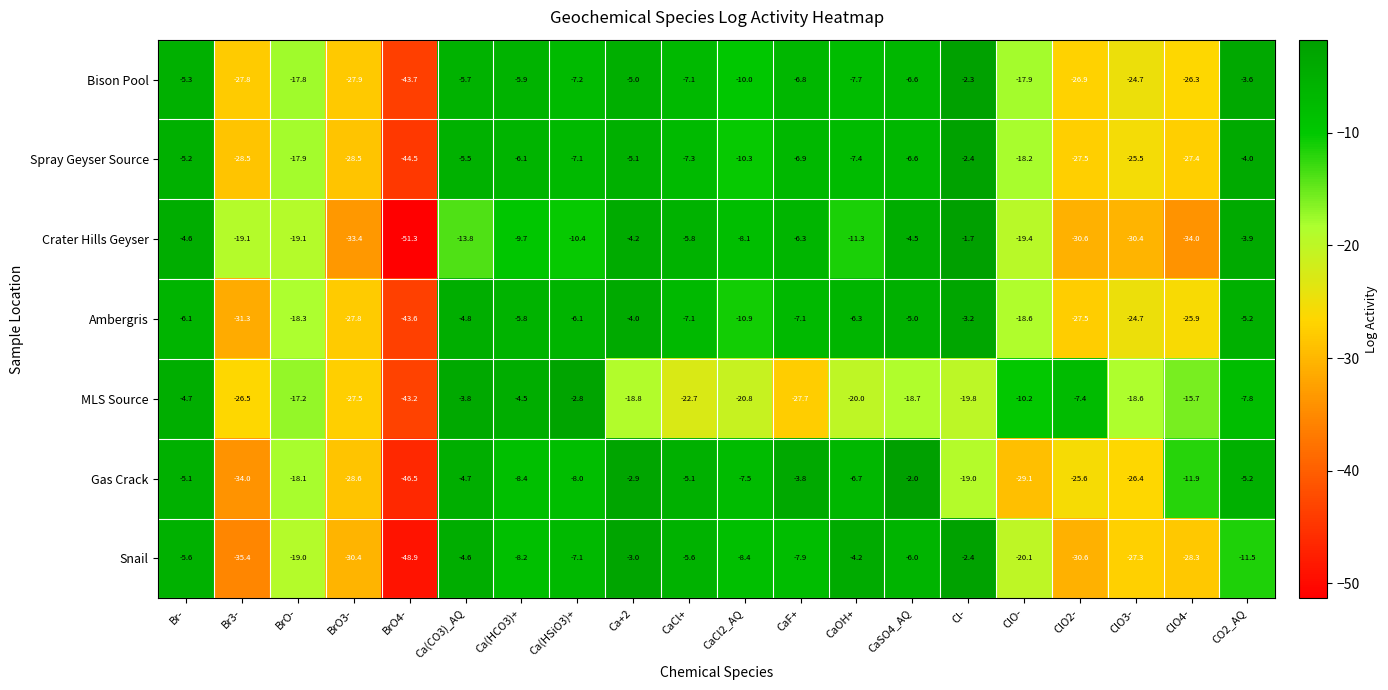

Which series has the largest range (max minus min)?

Crater Hills Geyser